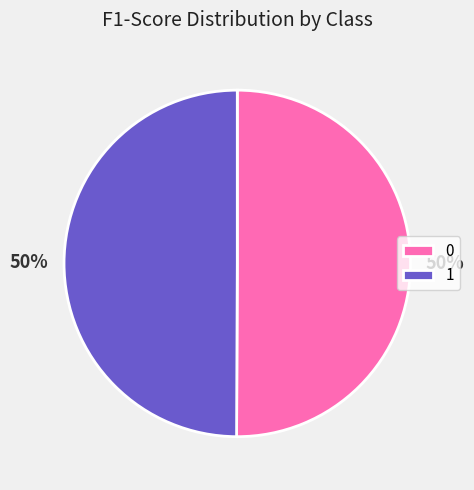

Combined, do 1 and 0 account for over 50%?

Yes